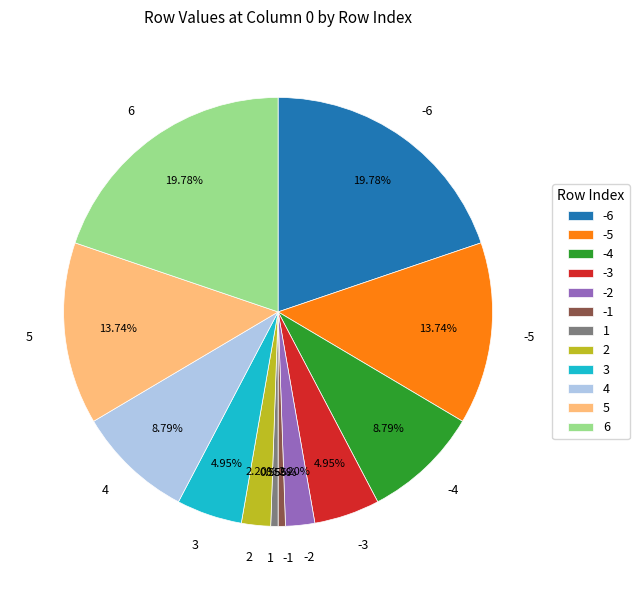

How many segments does this pie chart have?

12